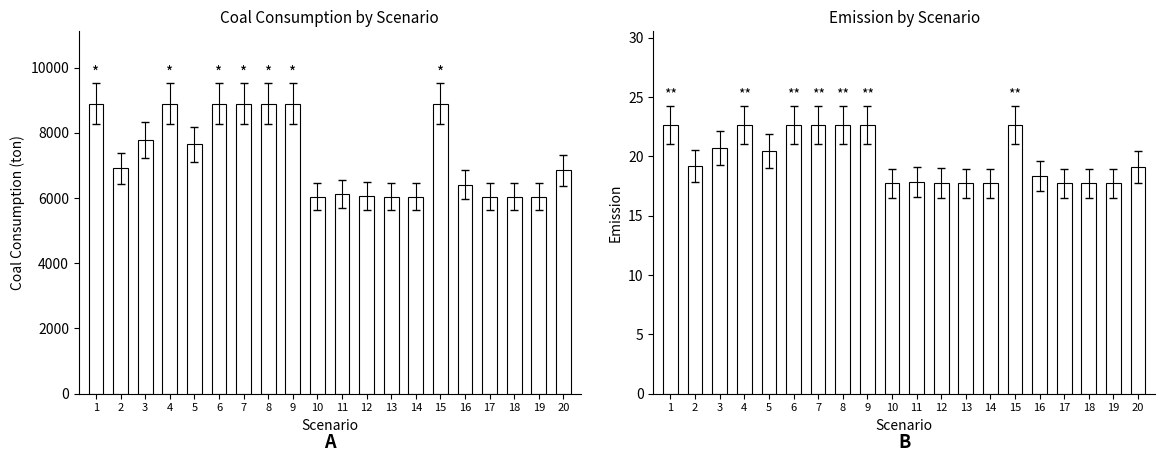

Reading left to right, transcribe all the data shown in this chart.

煤耗: 1=8892.0	2=6908.9	3=7786.6	4=8892.0	5=7645.1	6=8892.0	7=8892.0	8=8892.0	9=8892.0	10=6045.1	11=6124.8	12=6067.0	13=6045.2	14=6045.2	15=8892.0	16=6404.3	17=6045.4	18=6045.5	19=6045.6	20=6850.5
排放: 1=22.6	2=19.2	3=20.7	4=22.6	5=20.5	6=22.6	7=22.6	8=22.6	9=22.6	10=17.7	11=17.9	12=17.8	13=17.7	14=17.7	15=22.6	16=18.3	17=17.7	18=17.7	19=17.7	20=19.1